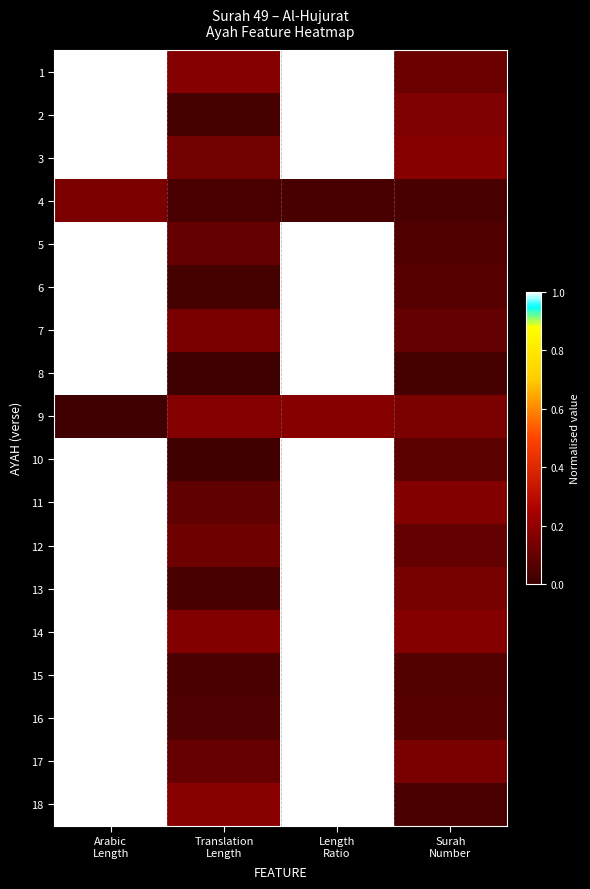

Reading left to right, transcribe all the data shown in this chart.

1: Arabic
Length=1.0	Translation
Length=0.2	Length
Ratio=1.0	Surah
Number=0.1
2: Arabic
Length=1.0	Translation
Length=0.0	Length
Ratio=1.0	Surah
Number=0.2
3: Arabic
Length=1.0	Translation
Length=0.1	Length
Ratio=1.0	Surah
Number=0.2
4: Arabic
Length=0.1	Translation
Length=0.0	Length
Ratio=0.0	Surah
Number=0.0
5: Arabic
Length=1.0	Translation
Length=0.1	Length
Ratio=1.0	Surah
Number=0.1
6: Arabic
Length=1.0	Translation
Length=0.0	Length
Ratio=1.0	Surah
Number=0.1
7: Arabic
Length=1.0	Translation
Length=0.1	Length
Ratio=1.0	Surah
Number=0.1
8: Arabic
Length=1.0	Translation
Length=0.0	Length
Ratio=1.0	Surah
Number=0.0
9: Arabic
Length=0.0	Translation
Length=0.2	Length
Ratio=0.2	Surah
Number=0.1
10: Arabic
Length=1.0	Translation
Length=0.0	Length
Ratio=1.0	Surah
Number=0.1
11: Arabic
Length=1.0	Translation
Length=0.1	Length
Ratio=1.0	Surah
Number=0.2
12: Arabic
Length=1.0	Translation
Length=0.1	Length
Ratio=1.0	Surah
Number=0.1
13: Arabic
Length=1.0	Translation
Length=0.0	Length
Ratio=1.0	Surah
Number=0.1
14: Arabic
Length=1.0	Translation
Length=0.2	Length
Ratio=1.0	Surah
Number=0.2
15: Arabic
Length=1.0	Translation
Length=0.0	Length
Ratio=1.0	Surah
Number=0.1
16: Arabic
Length=1.0	Translation
Length=0.0	Length
Ratio=1.0	Surah
Number=0.1
17: Arabic
Length=1.0	Translation
Length=0.1	Length
Ratio=1.0	Surah
Number=0.1
18: Arabic
Length=1.0	Translation
Length=0.2	Length
Ratio=1.0	Surah
Number=0.0